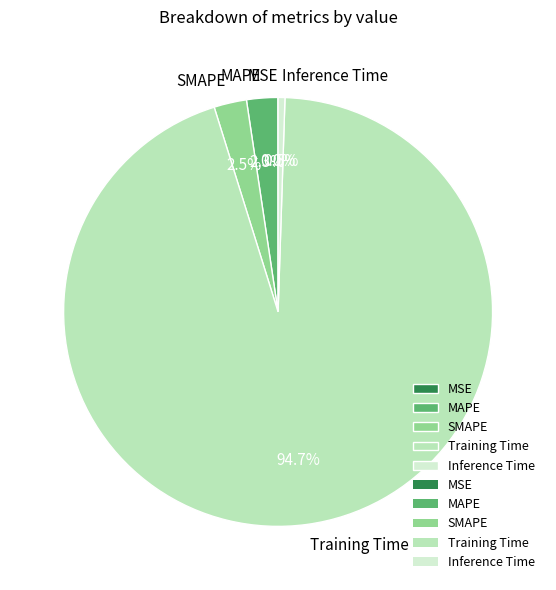

Is MAPE the majority of the pie?

No